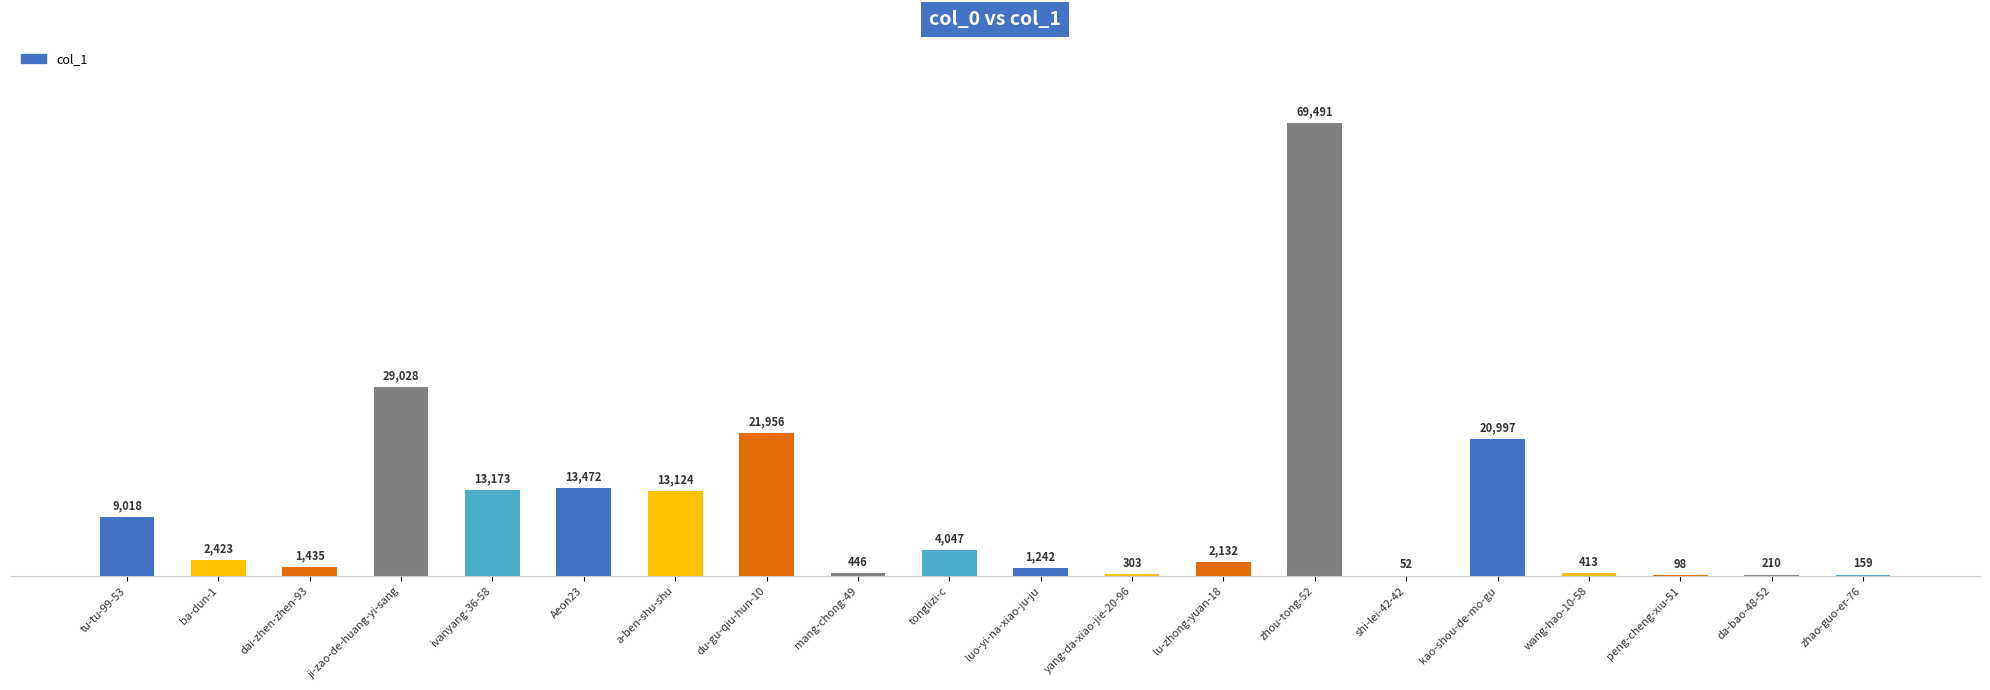

What is the sum of the values at peng-cheng-xiu-51 and wang-hao-10-58?

511